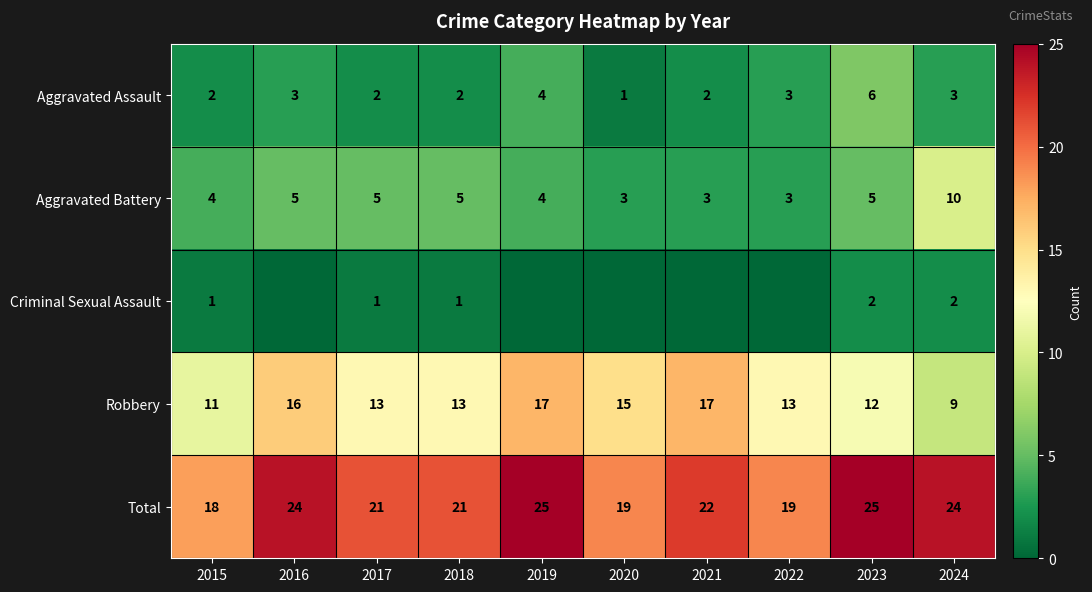

What is the approximate value of Total at 2022?

19